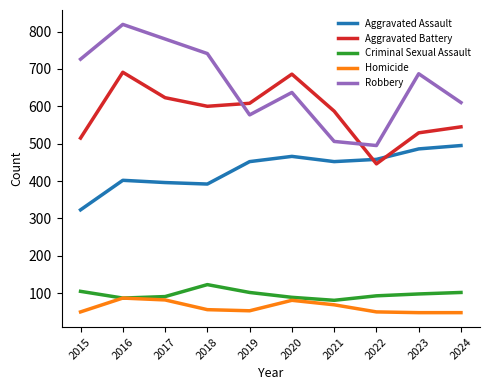

How many lines are shown in the chart?

5